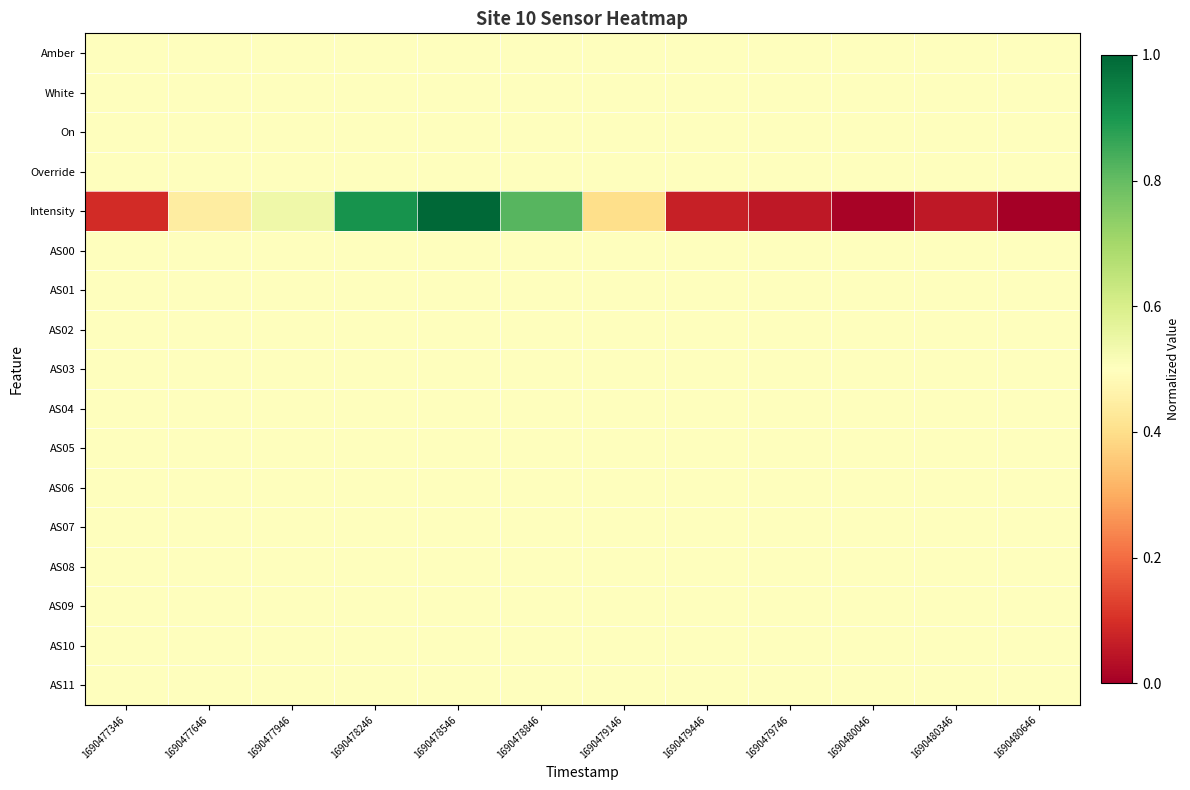

At which category does the chart reach its minimum across all series?

1690480646